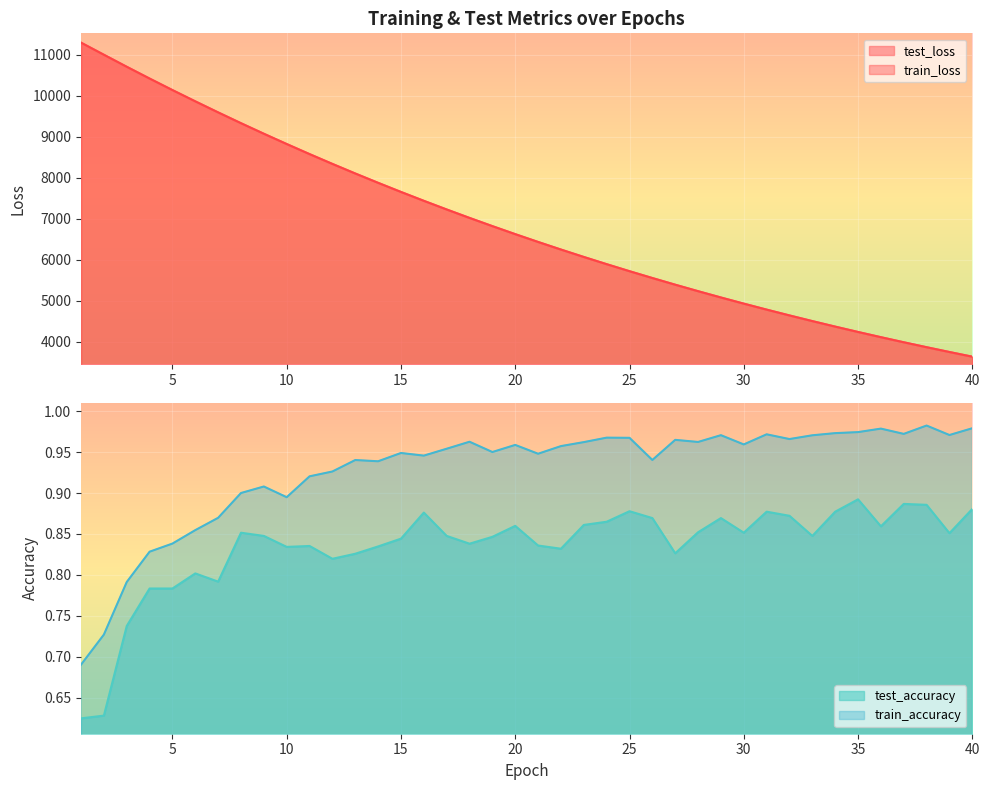

What is the average value of the test_loss series?

6861.5